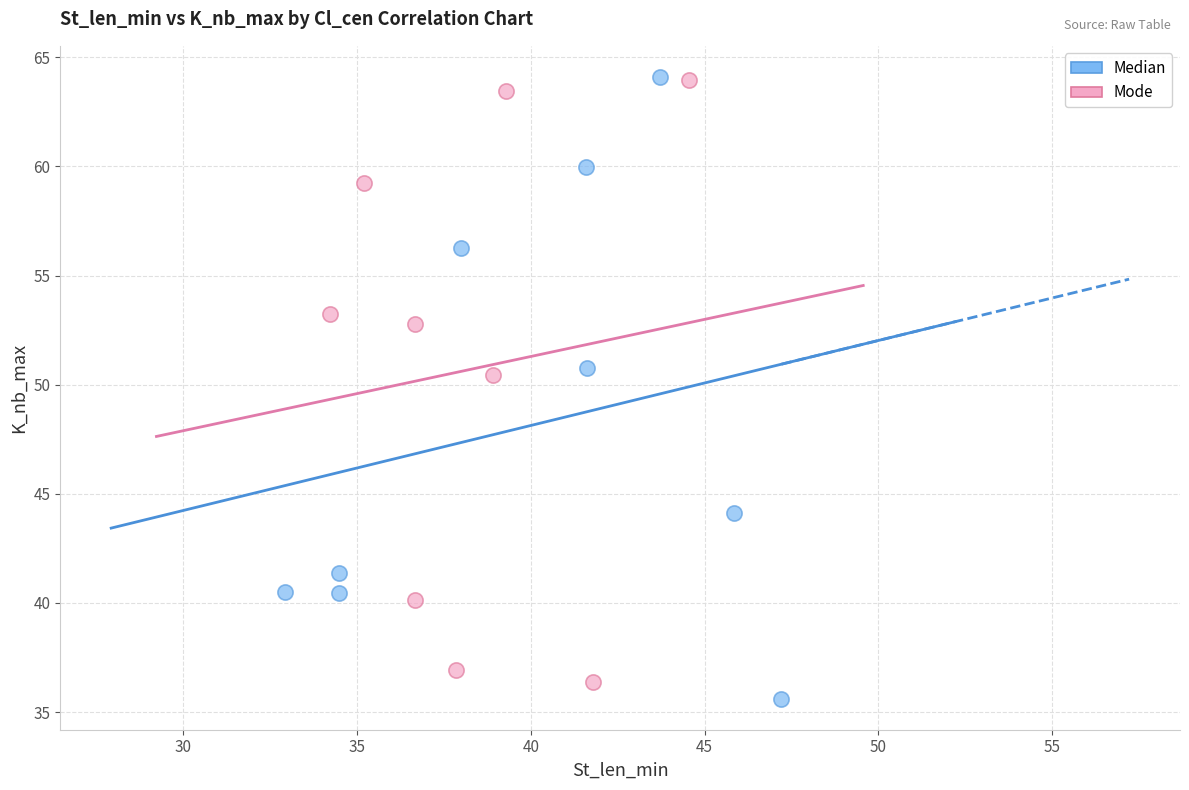

Which series contains the lowest Y value?

Median